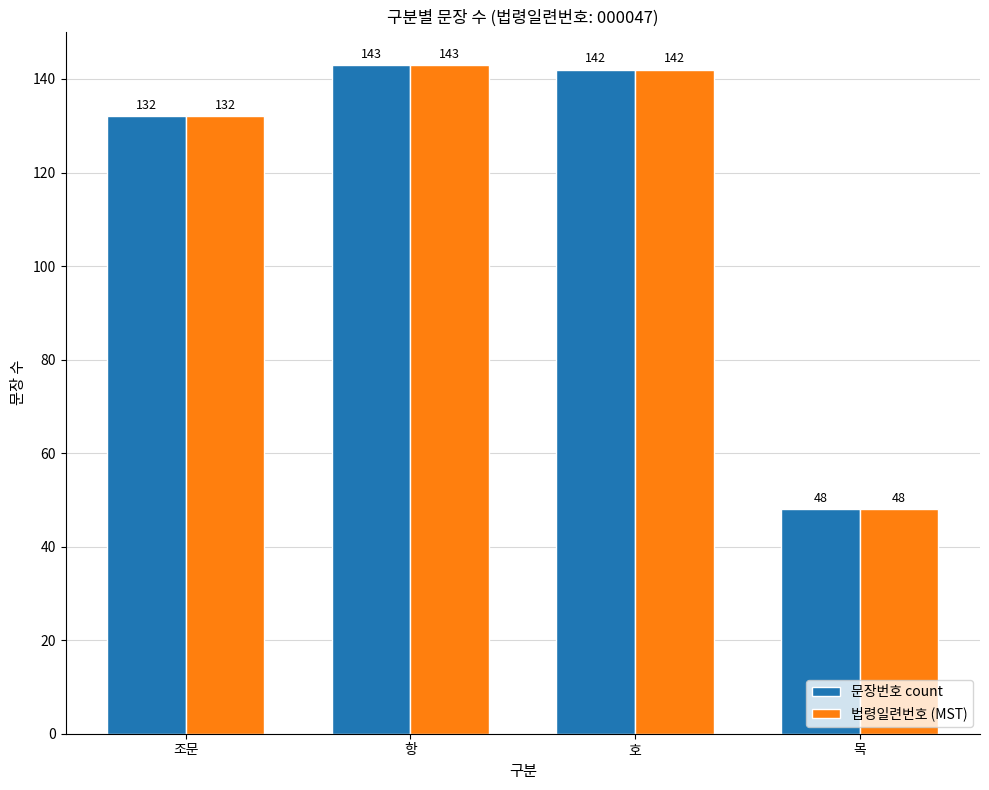

Reading right to left, list all the values displayed in this chart.

문장번호 count: 목=48	호=142	항=143	조문=132
법령일련번호 (MST): 목=48	호=142	항=143	조문=132